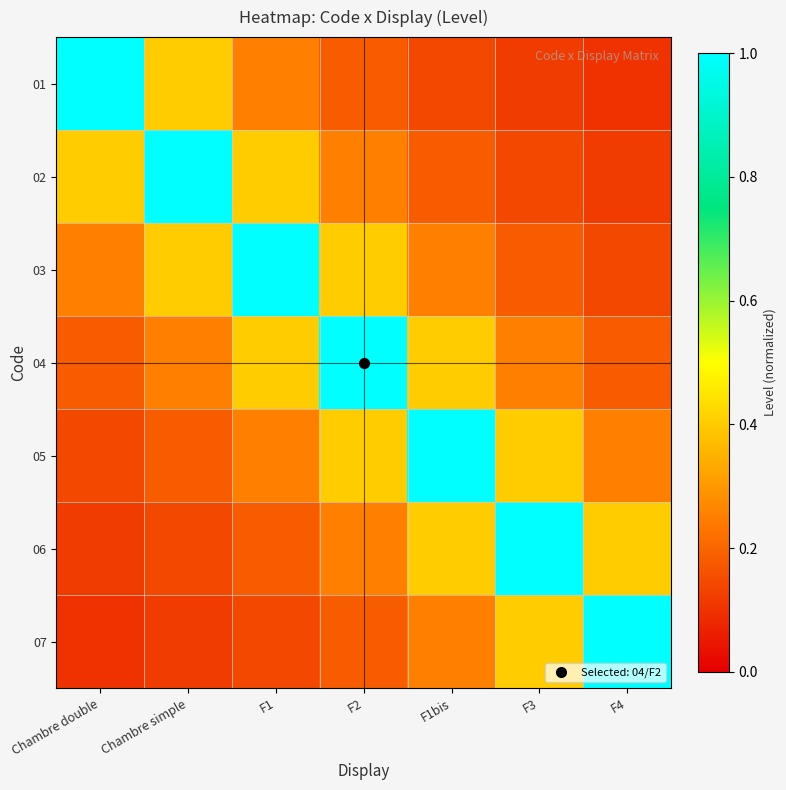

Between Chambre double and F3, which series saw the biggest shift?

01